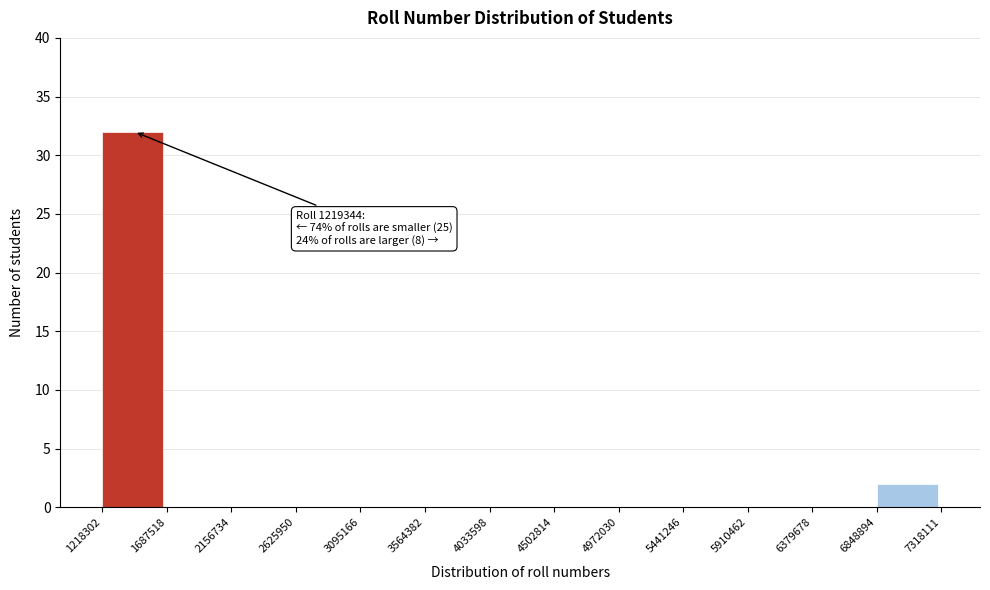

Over which range of the x-axis is the bar tallest?

1218302 to 1687518